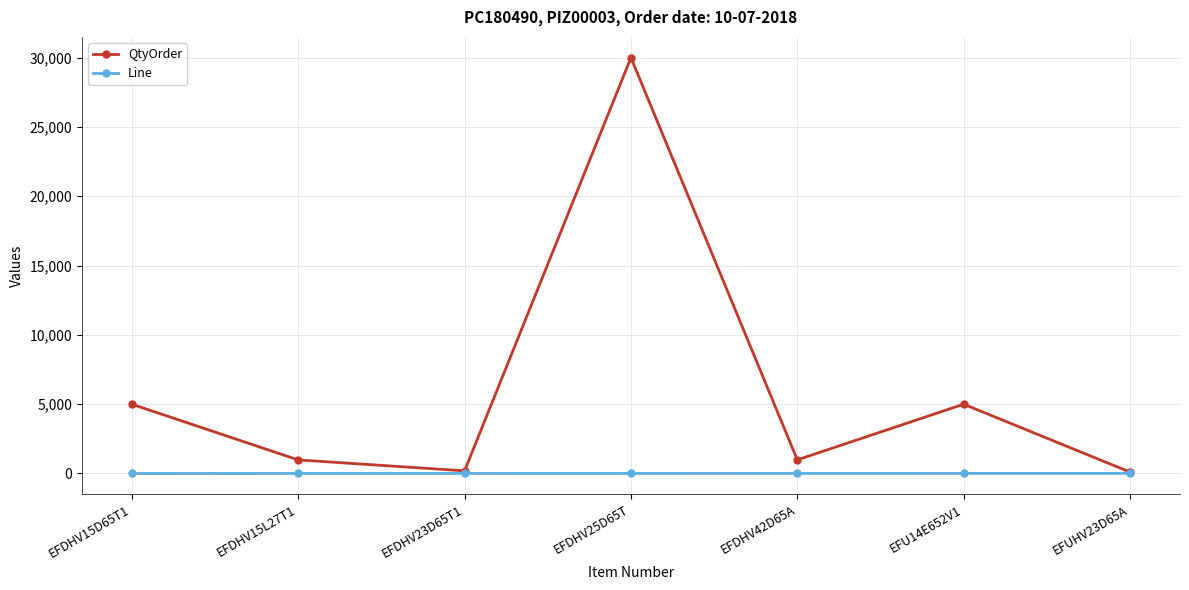

What is the spread (max minus min) of values at EFDHV15D65T1?

4999